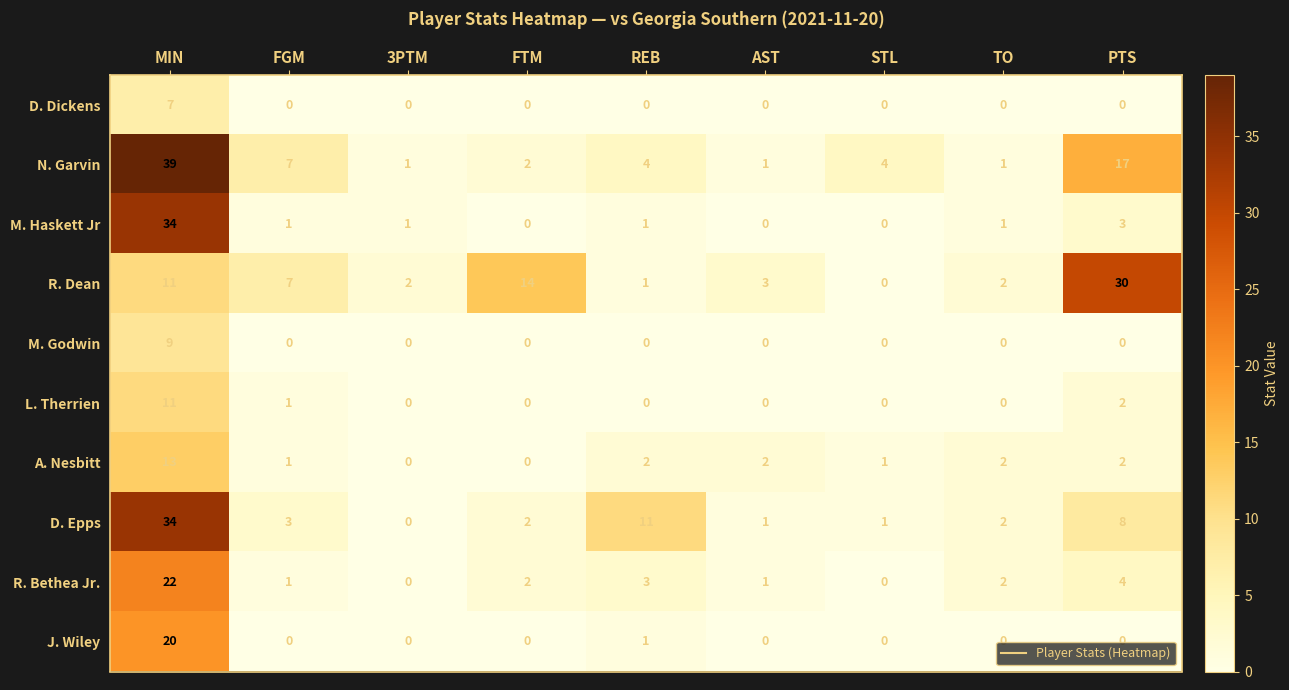

Where is M. Haskett Jr nearest to the value 17?

PTS